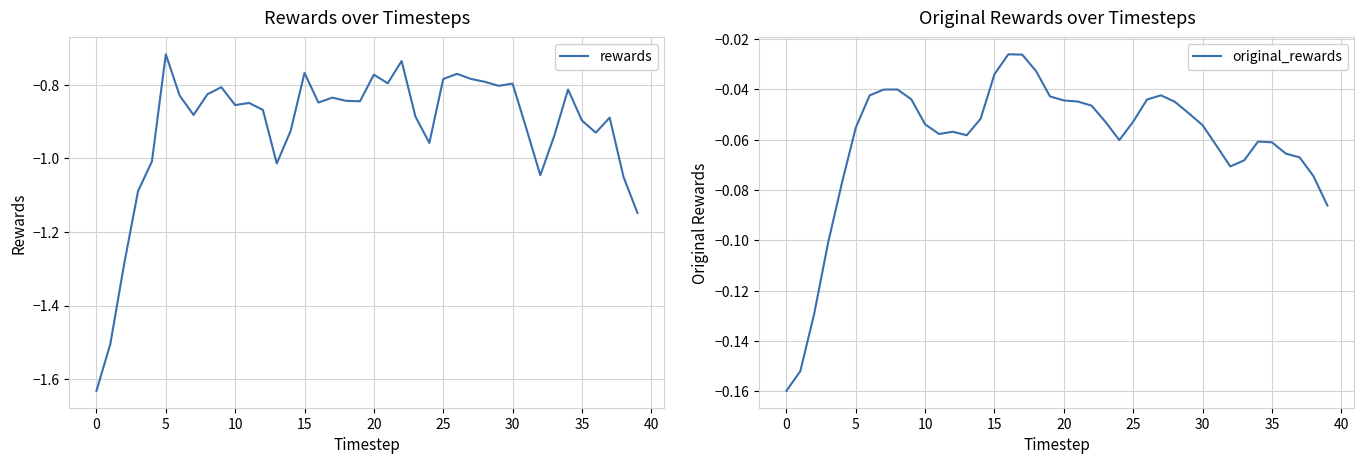

What is the value of the rewards point at the 6th from the left?

-0.7